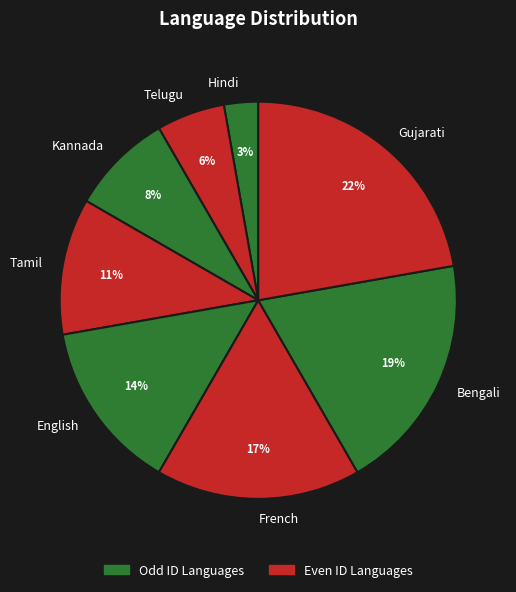

Approximately how many times larger is the value at Tamil compared to Gujarati?

0.5